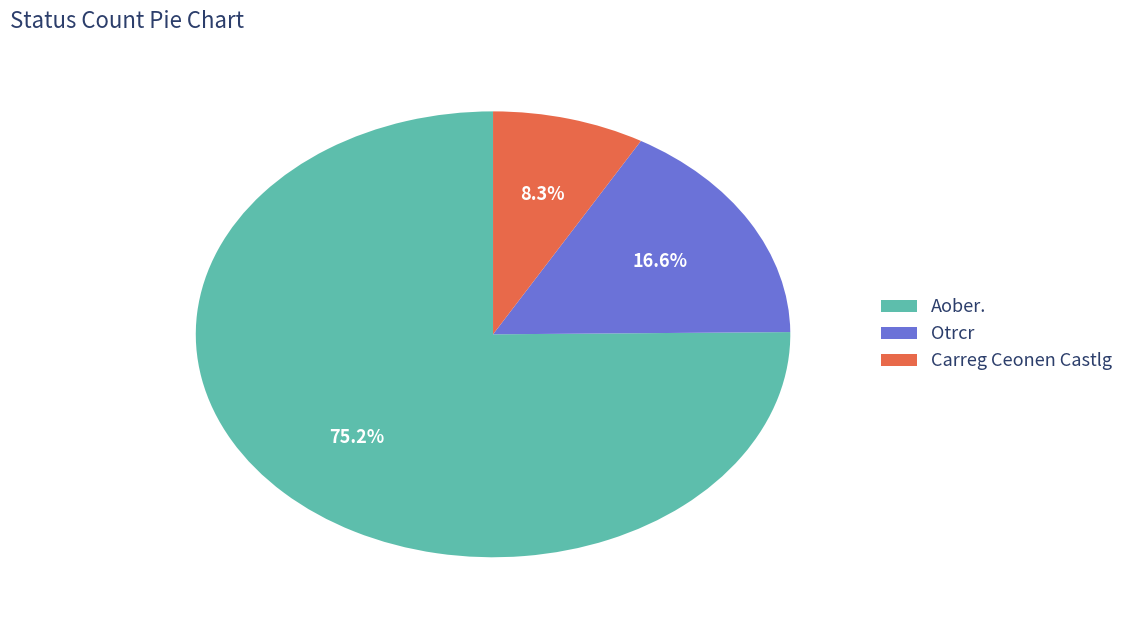

Which has a higher value, Aober. or Carreg Ceonen Castlg?

Aober.